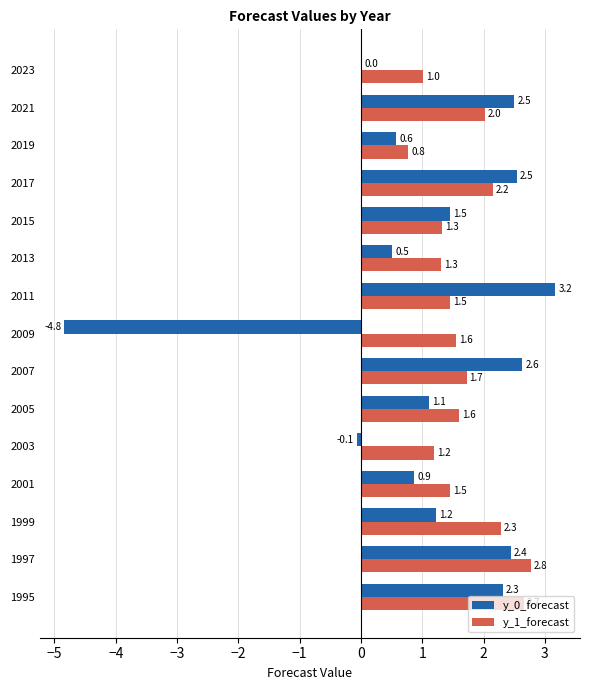

Is it true that y_0_forecast equals 3.2 at 2011?

True